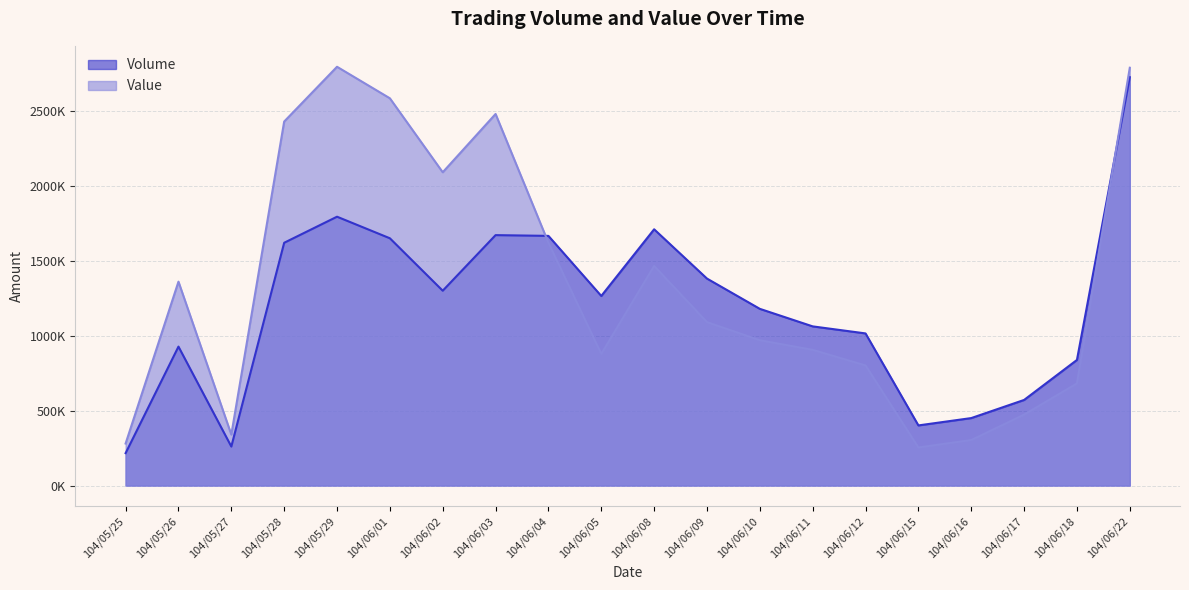

How many lines are shown in the chart?

2